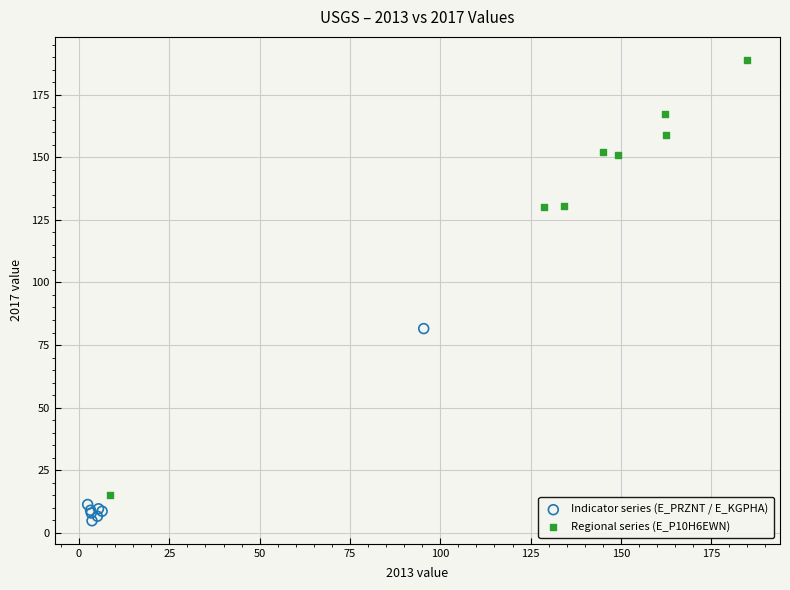

Which series contains the highest Y value?

Regional series (E_P10H6EWN)